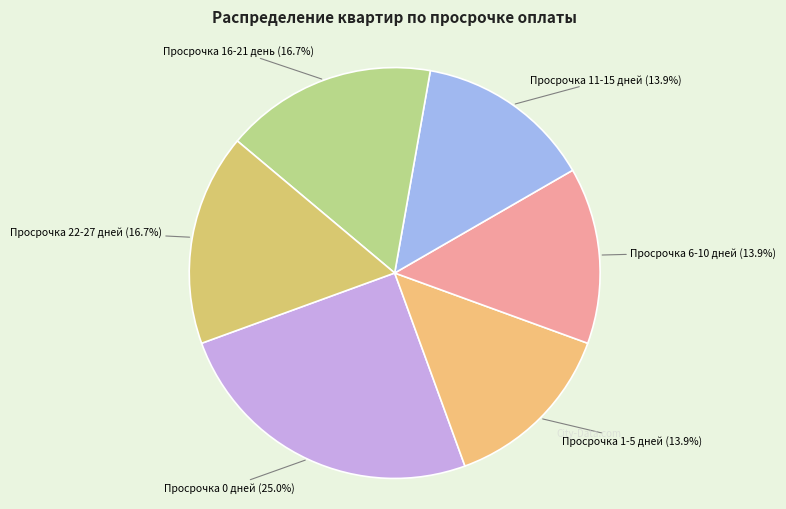

Is there any slice that represents more than half of the pie?

No